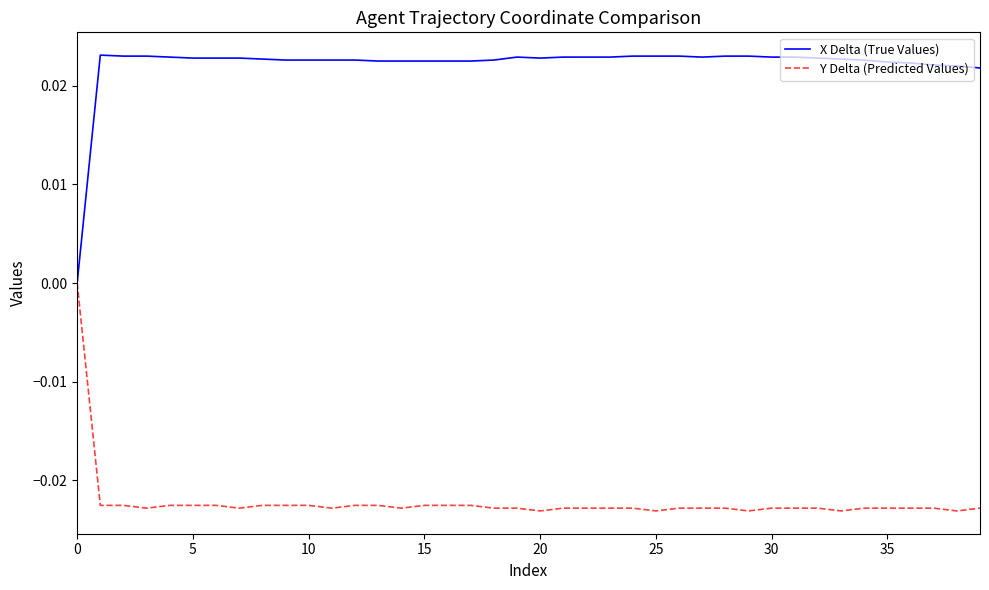

Does the chart display data point markers on the line(s)?

No